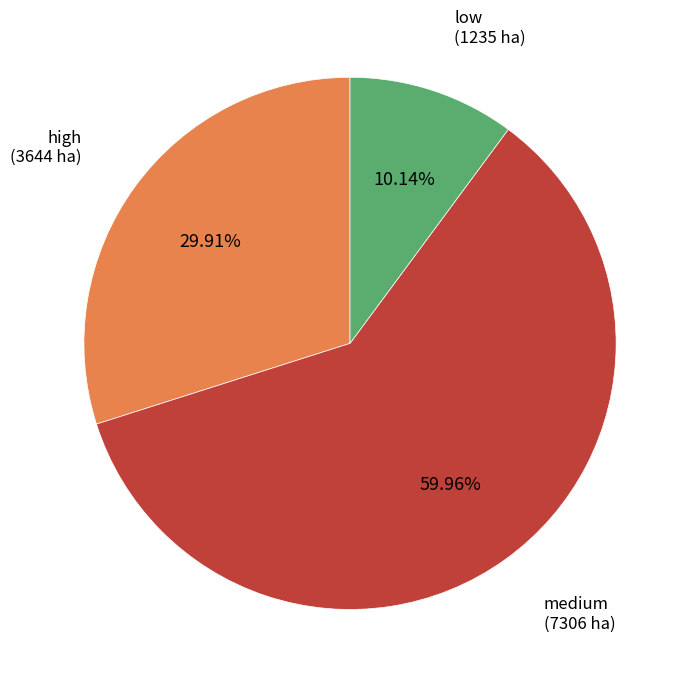

To the nearest percent, what is the combined percentage of low and medium?

70%